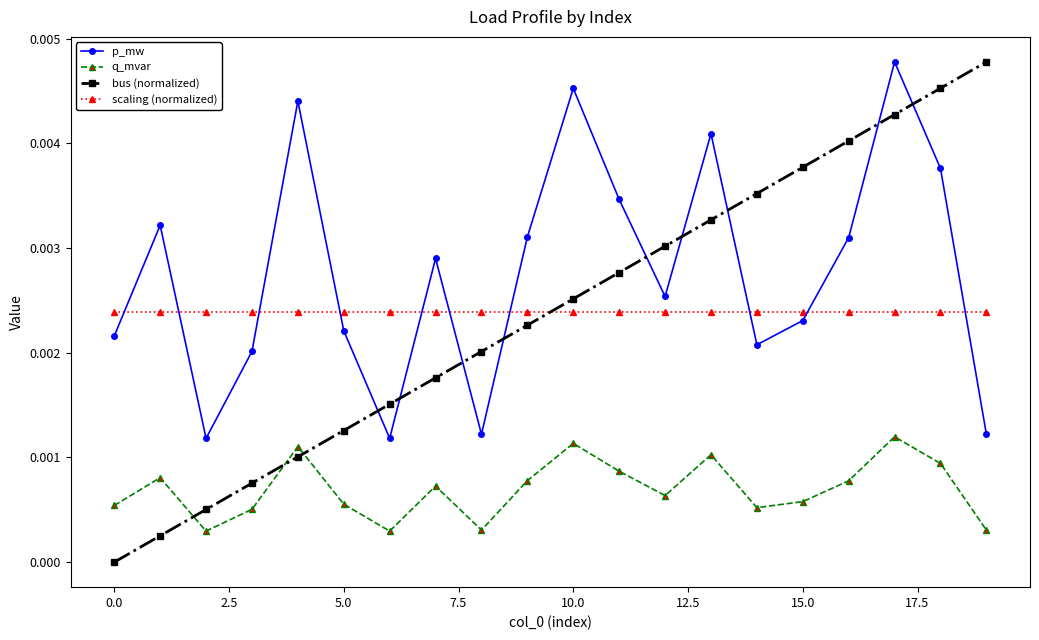

At how many categories does at least one series exceed 0?

20